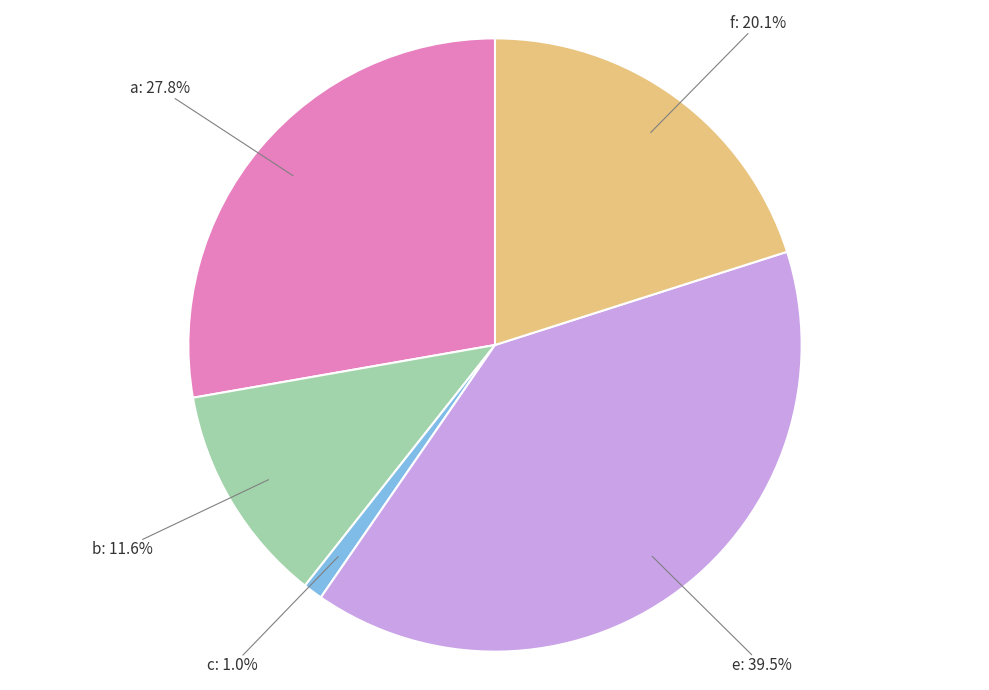

To the nearest percent, what is the average slice percentage?

20%